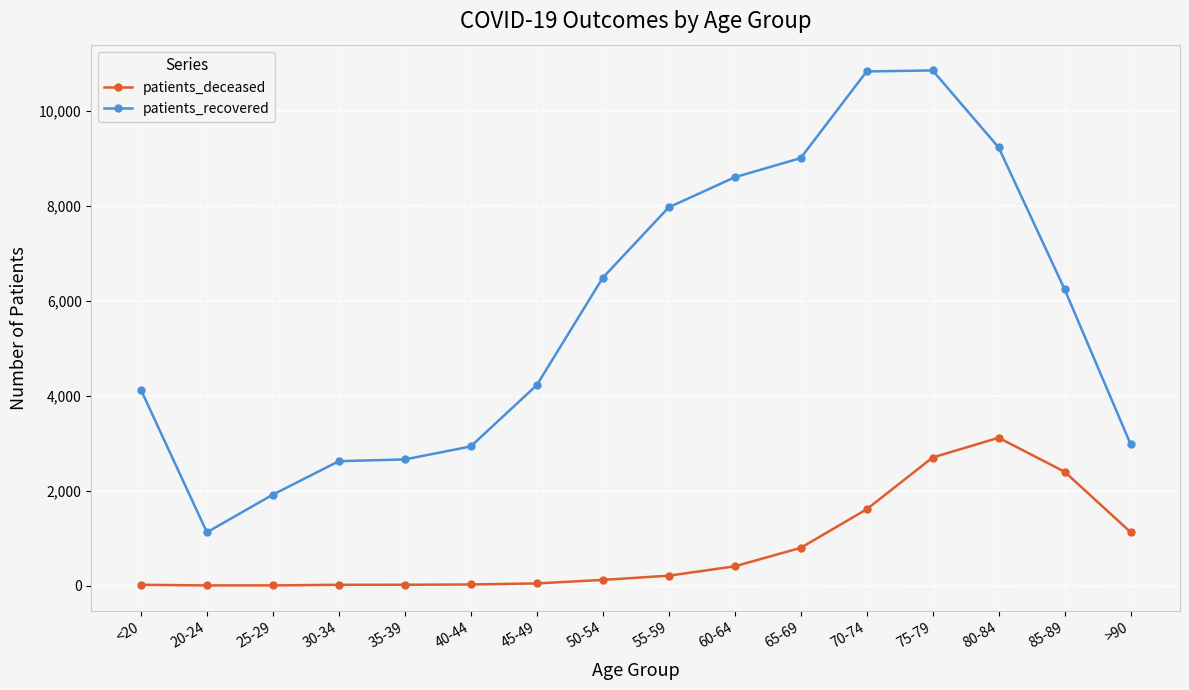

Between 40-44 and 65-69, which series saw the biggest shift?

patients_recovered